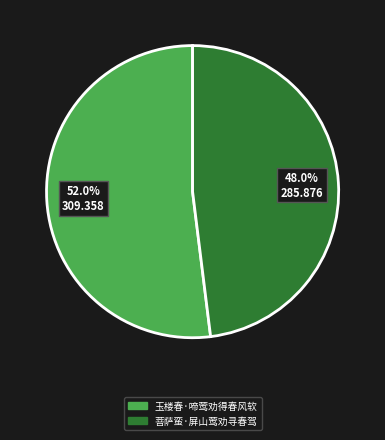

Approximately how many times larger is the value at 菩萨蛮·屏山莺劝寻春驾 compared to 玉楼春·啼莺劝得春风软?

0.9